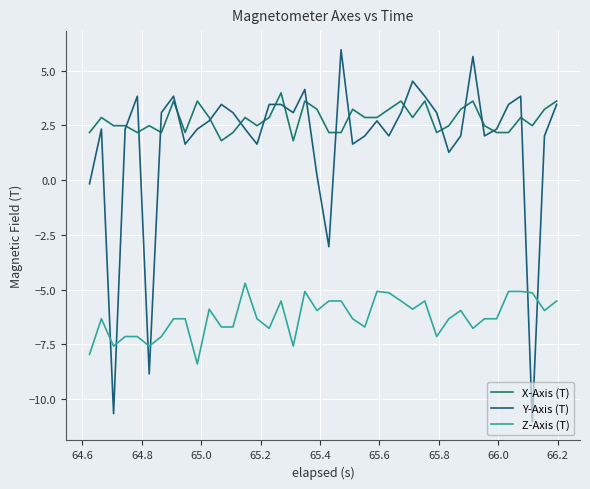

What are all the series names shown in the legend?

X-Axis (T), Y-Axis (T), Z-Axis (T)